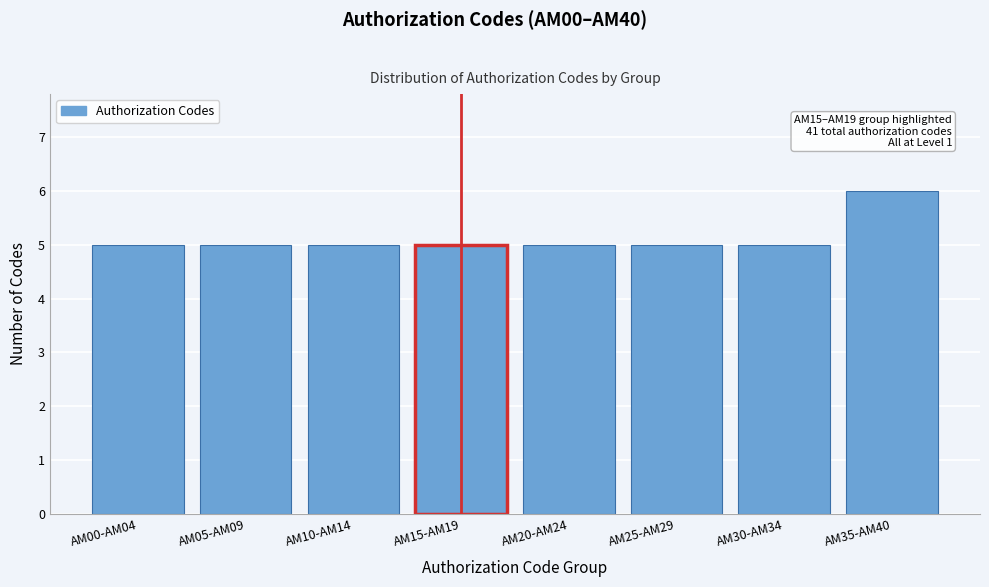

Reading left to right, list all the values displayed in this chart.

AM00-AM04=5	AM05-AM09=5	AM10-AM14=5	AM15-AM19=5	AM20-AM24=5	AM25-AM29=5	AM30-AM34=5	AM35-AM40=6